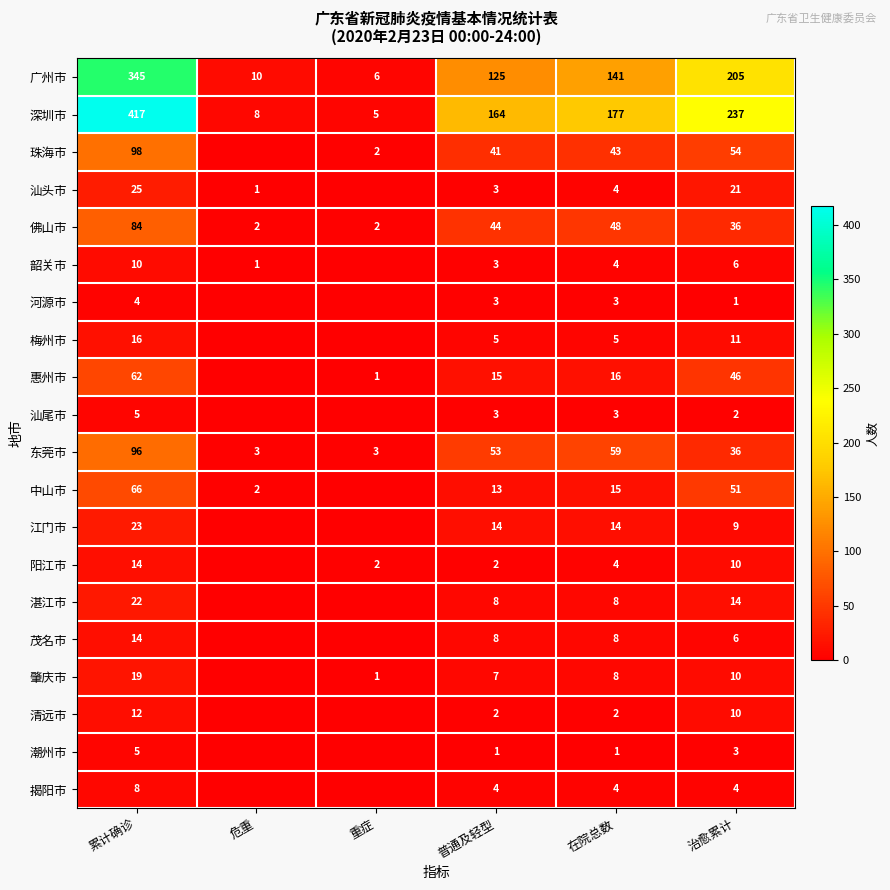

Rank the categories by 广州市 value from highest to lowest.

累计确诊, 治愈累计, 在院总数, 普通及轻型, 危重, 重症